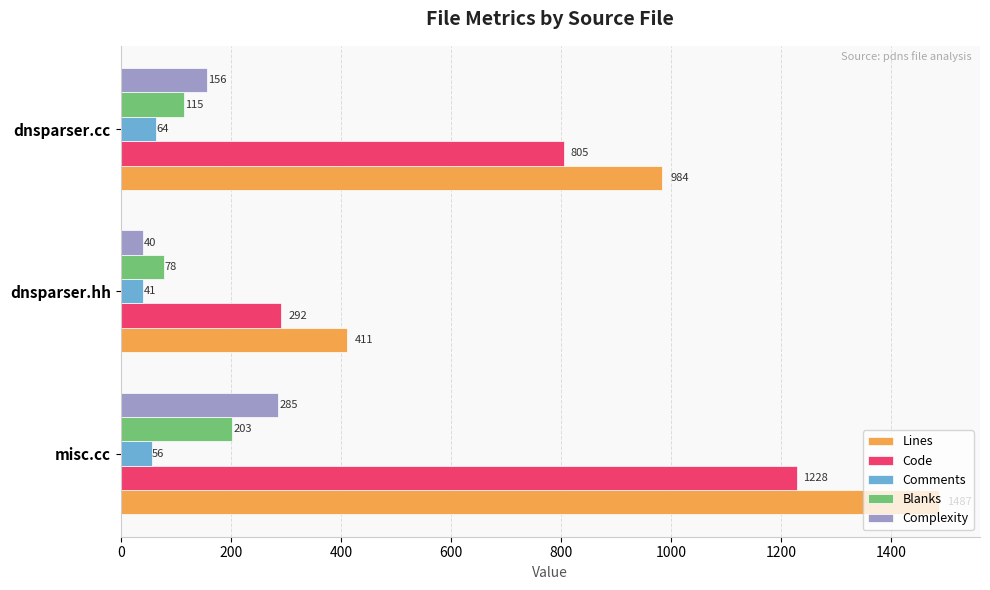

List the series in order of their peak value, highest first.

Lines, Code, Complexity, Blanks, Comments